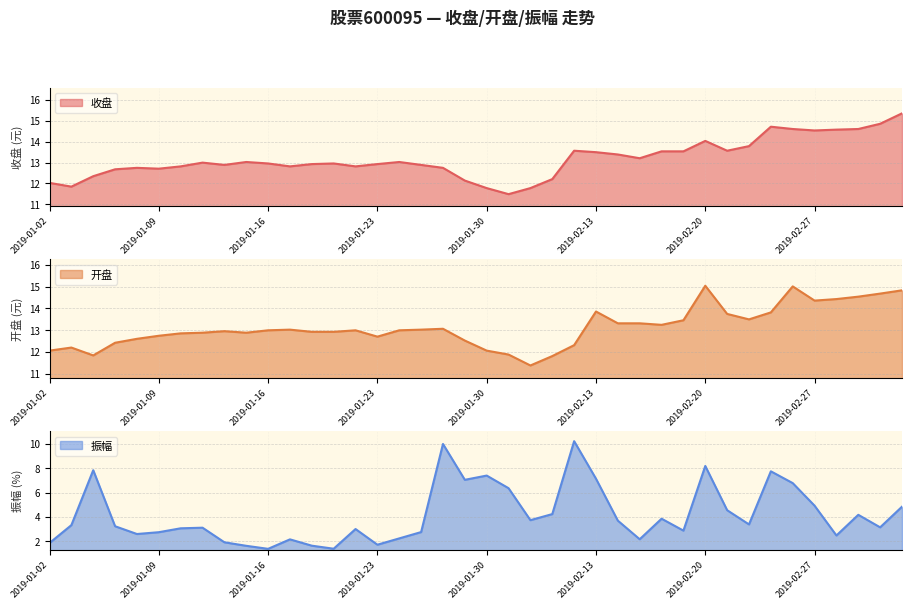

At which category is the sum across all series the highest?

2019-02-20